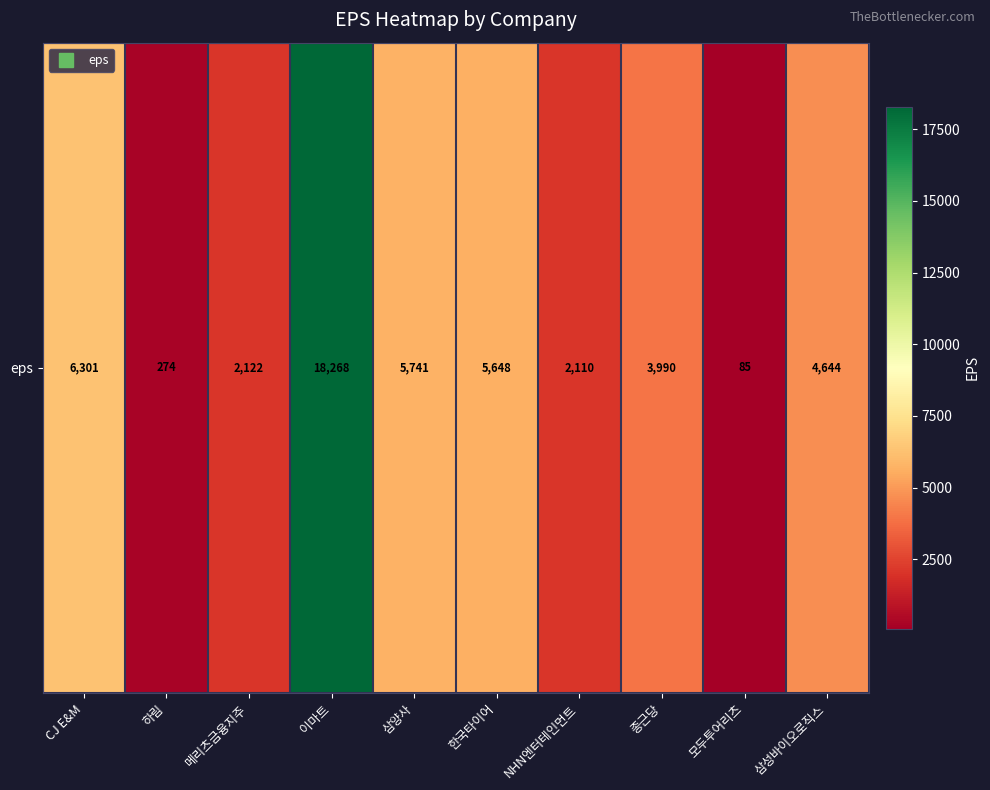

What is the change in value from 삼양사 to 삼성바이오로직스?

-1096.8